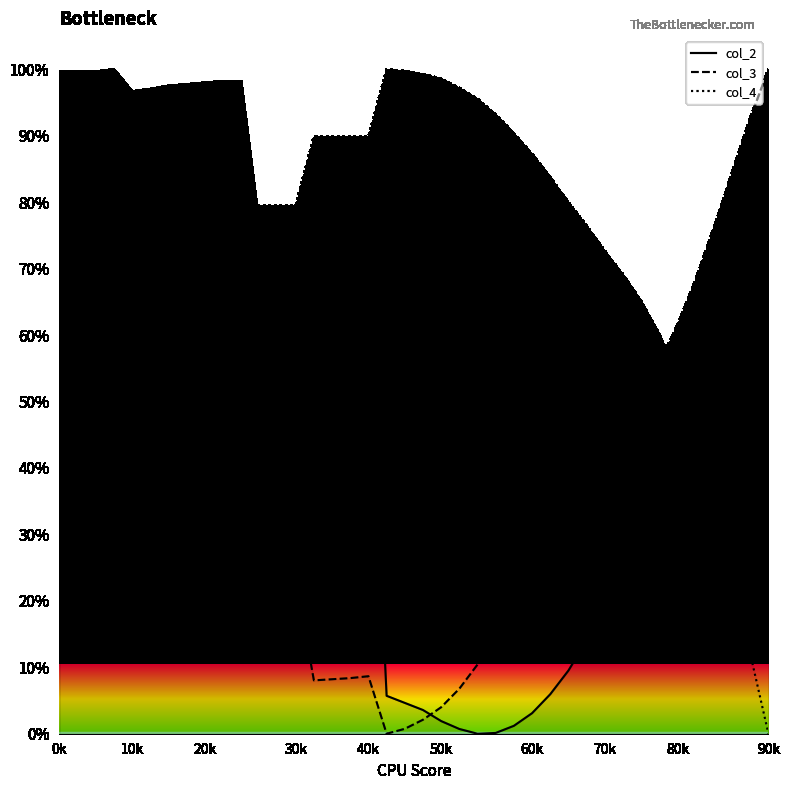

How many lines are shown in the chart?

3